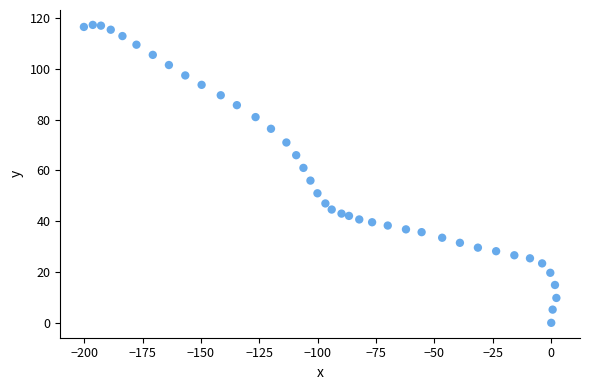

What is the range of Y values (max minus min)?

117.3